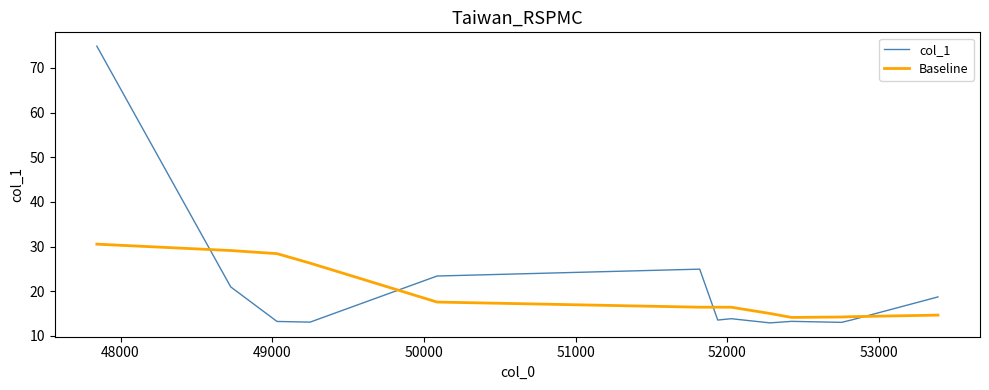

What is the difference between the maximum and minimum values in the Baseline series?

16.4